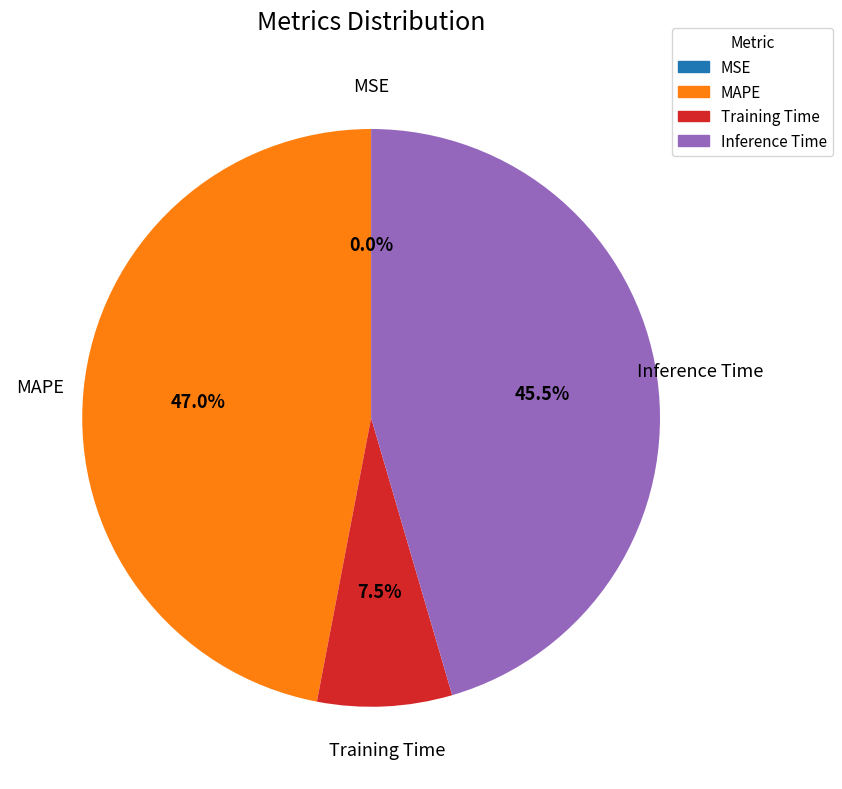

What portion of the pie excludes Inference Time?

54.5%